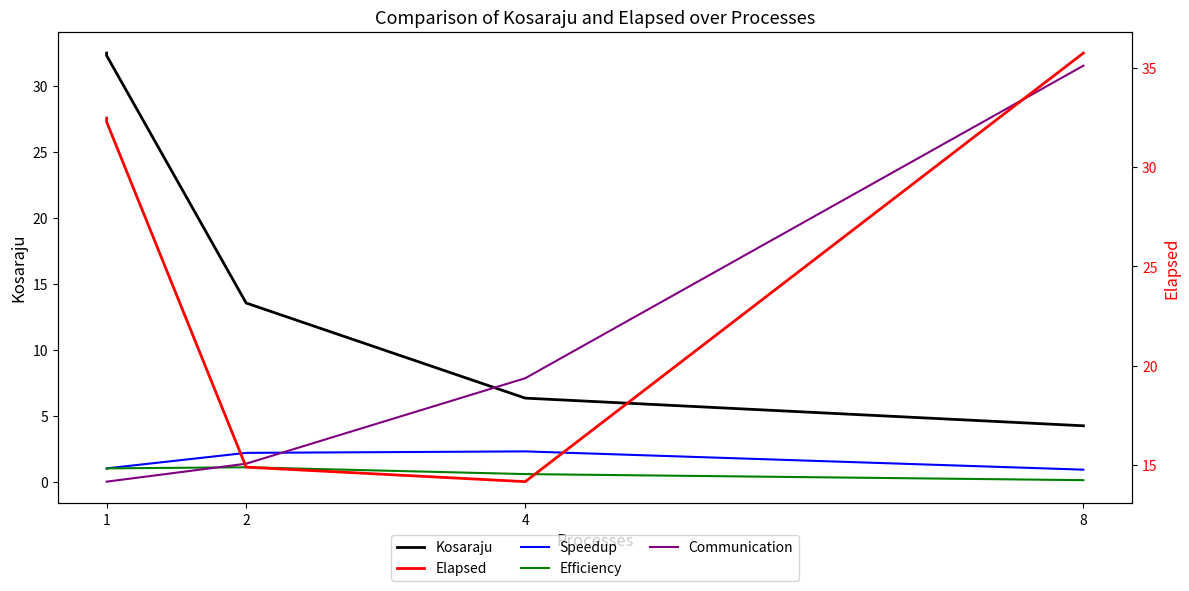

What is the difference between the second highest and second lowest values in the Communication series?

7.8